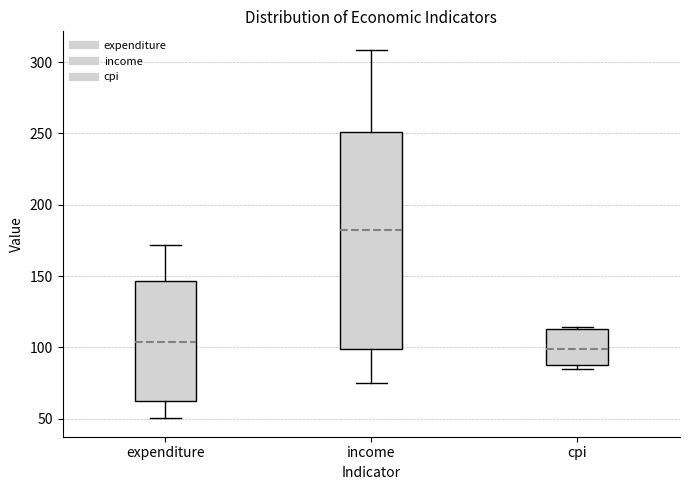

Reading left to right, transcribe this box plot: for each box, give where its median line is, the range the box spans, and where its two whiskers end, as read against the y-axis. The values are not printed on the chart, so give them approximately, as read against the axis.

expenditure: median 105, box 65 to 145, whiskers 50 to 170
income: median 180, box 100 to 250, whiskers 75 to 310
cpi: median 100, box 90 to 115, whiskers 85 to 115 (just above the box's upper edge)